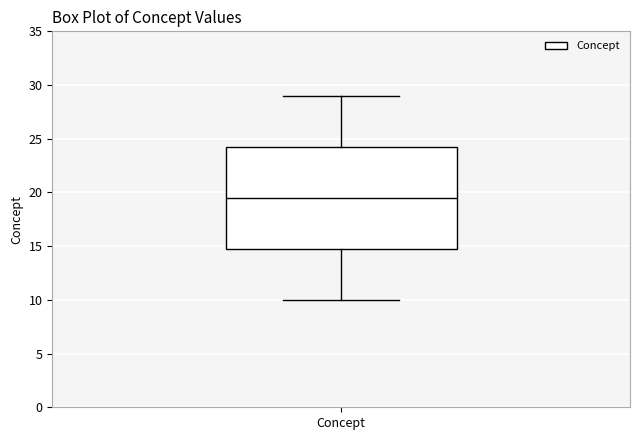

Where is the upper edge of the box for Concept on the y-axis? The values are not printed on the chart, so give them approximately, as read against the axis.

24.5